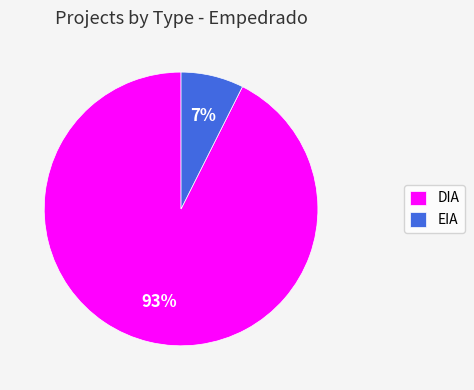

Which has a higher value, EIA or DIA?

DIA